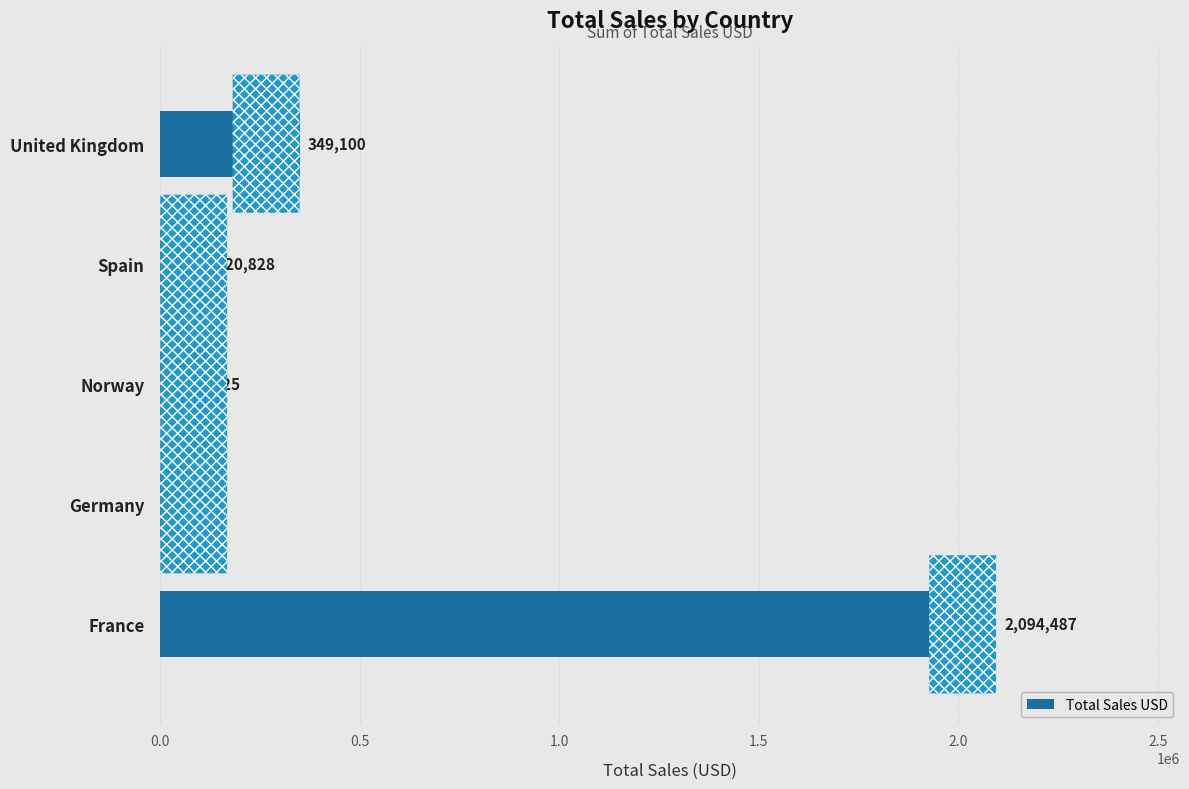

What is the difference between the second highest and second lowest values?

294775.0